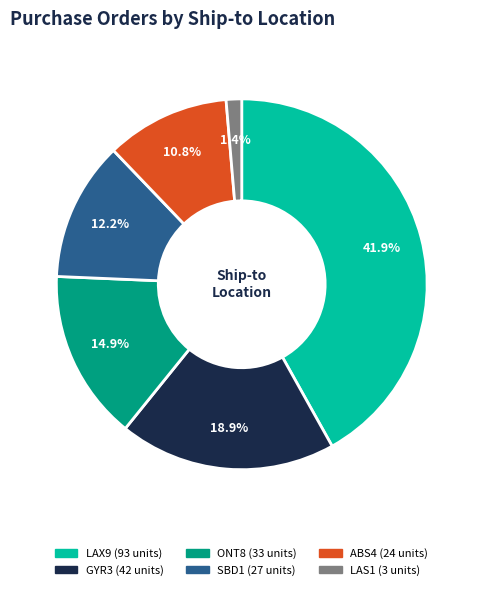

Is there any slice that represents more than half of the pie?

No